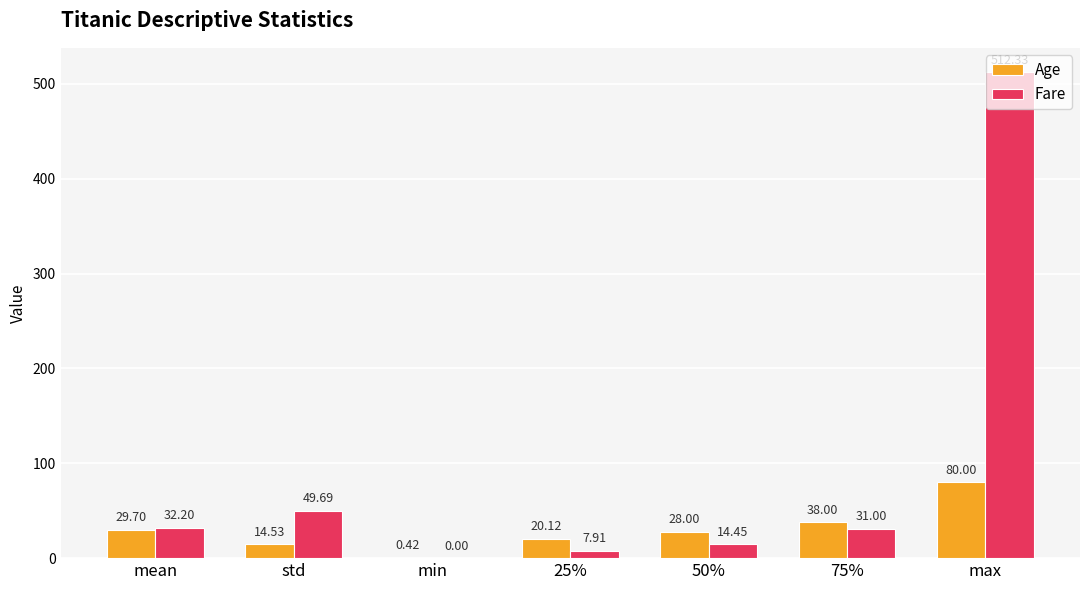

Which series changed the most between std and 25%?

Fare